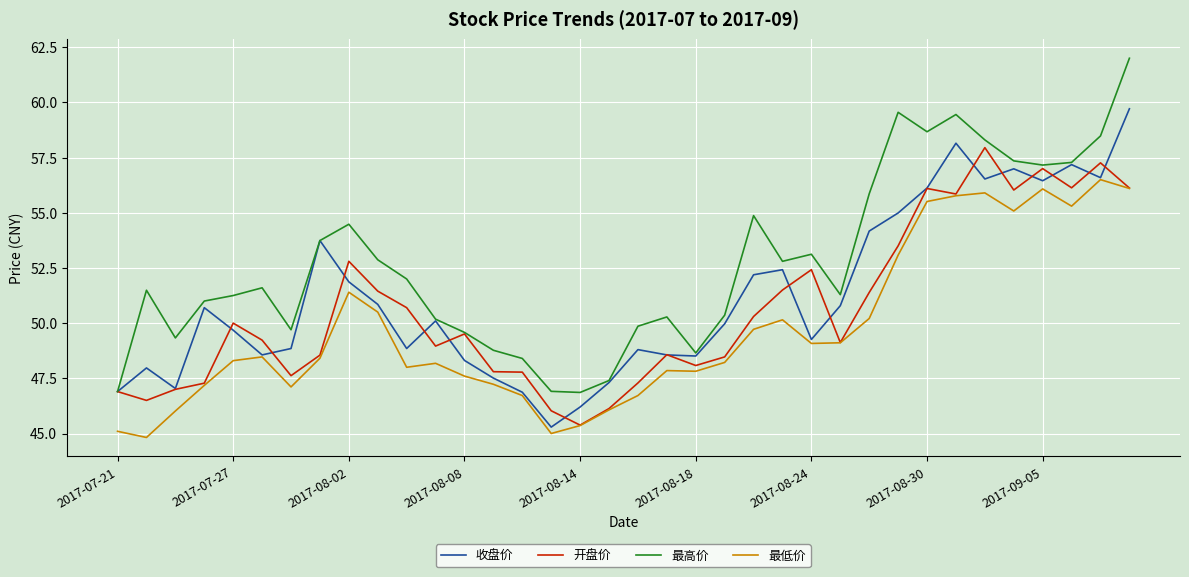

Which series has the widest spread of values?

最高价